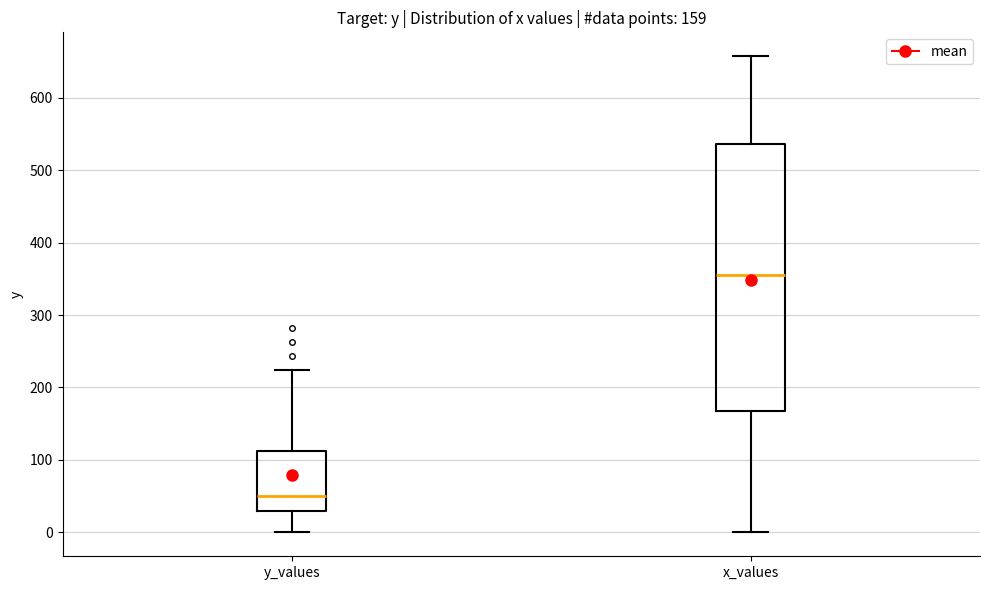

Which box's median line is the highest?

x_values